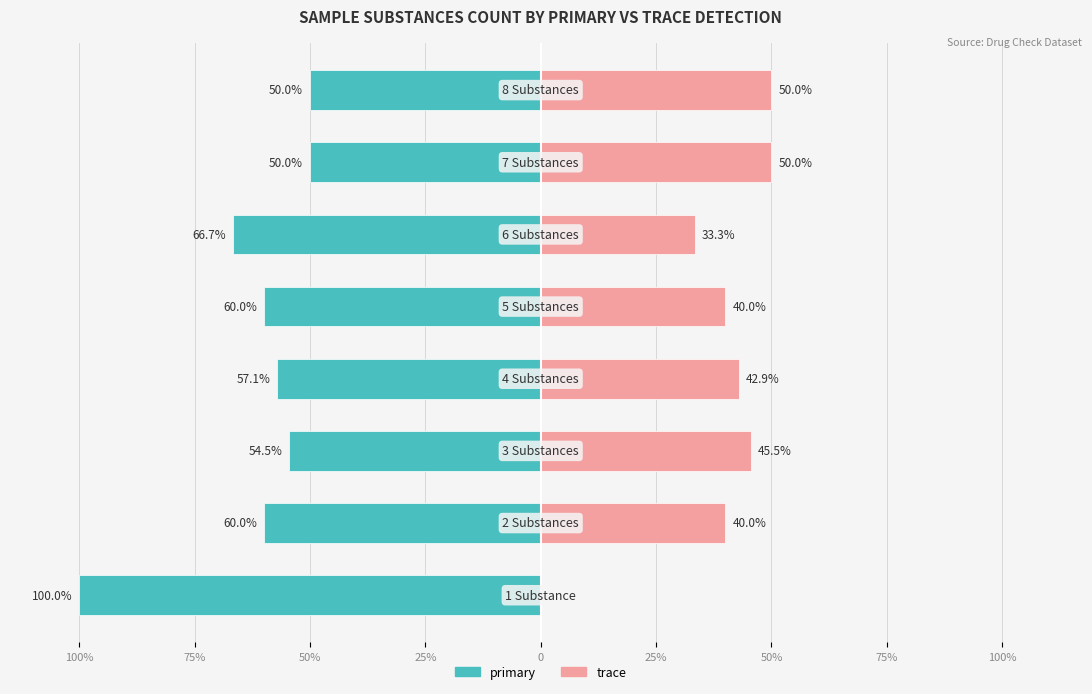

At how many categories does at least one series exceed -76?

8